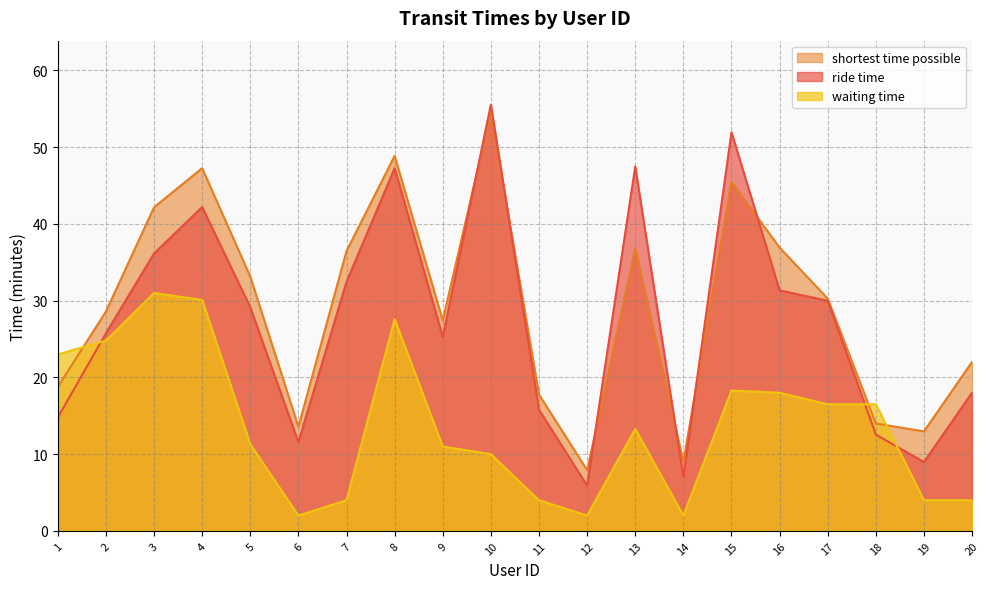

Reading left to right, what are all the values shown in this chart?

ride time: 1=14.8	2=25.8	3=36.1	4=42.2	5=29.1	6=11.6	7=32.5	8=47.3	9=25.3	10=55.5	11=15.8	12=5.9	13=47.5	14=7.0	15=52.0	16=31.4	17=30.0	18=12.6	19=9.0	20=18.0
shortest time possible: 1=18.8	2=28.6	3=42.2	4=47.3	5=33.1	6=13.6	7=36.5	8=48.9	9=27.4	10=54.6	11=17.8	12=7.9	13=36.8	14=9.0	15=45.5	16=36.9	17=30.3	18=14.0	19=13.0	20=22.0
waiting time: 1=23.0	2=24.8	3=31.0	4=30.1	5=11.3	6=2.0	7=4.0	8=27.6	9=11.0	10=10.0	11=4.0	12=2.0	13=13.3	14=2.0	15=18.3	16=18.0	17=16.5	18=16.5	19=4.0	20=4.0